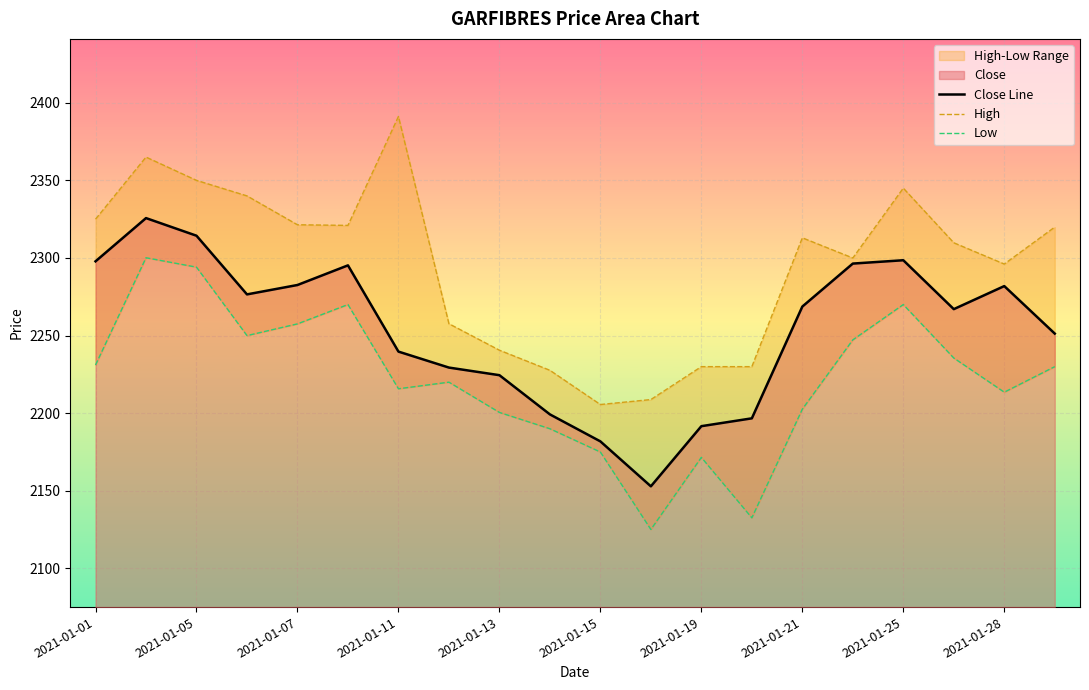

The Close Line series shows 3051.0 at 2021-01-25. True or false?

False